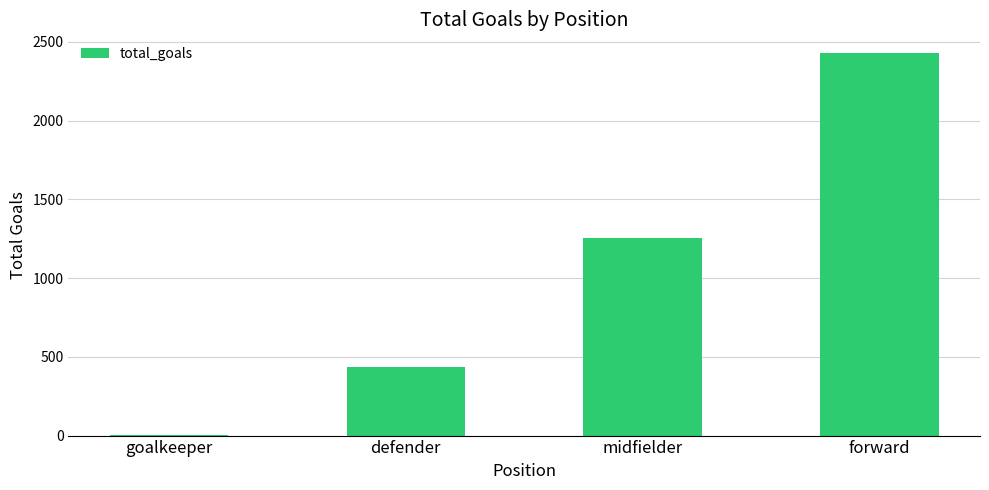

True or false: the data shows 1725 at midfielder.

False